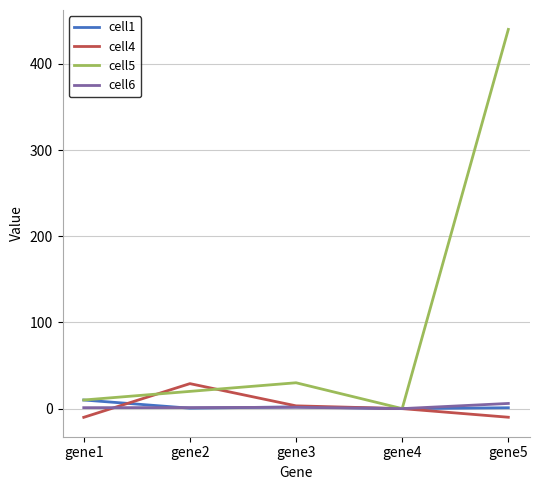

How many lines are shown in the chart?

4